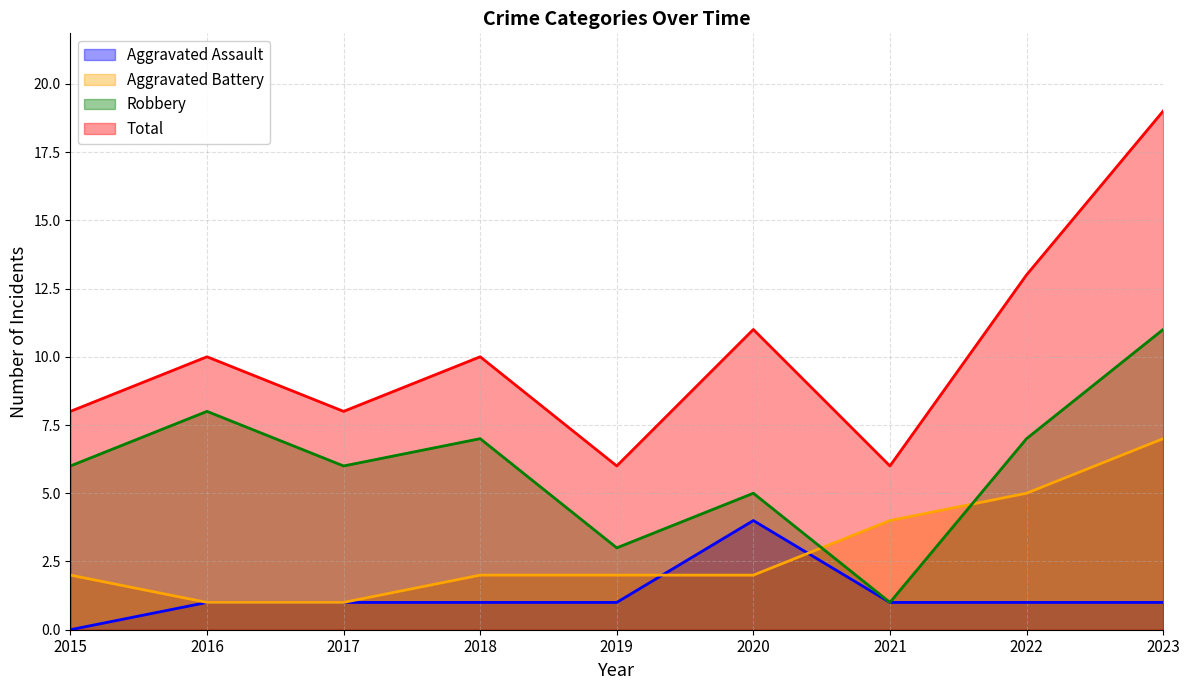

Does the chart display data point markers on the line(s)?

No